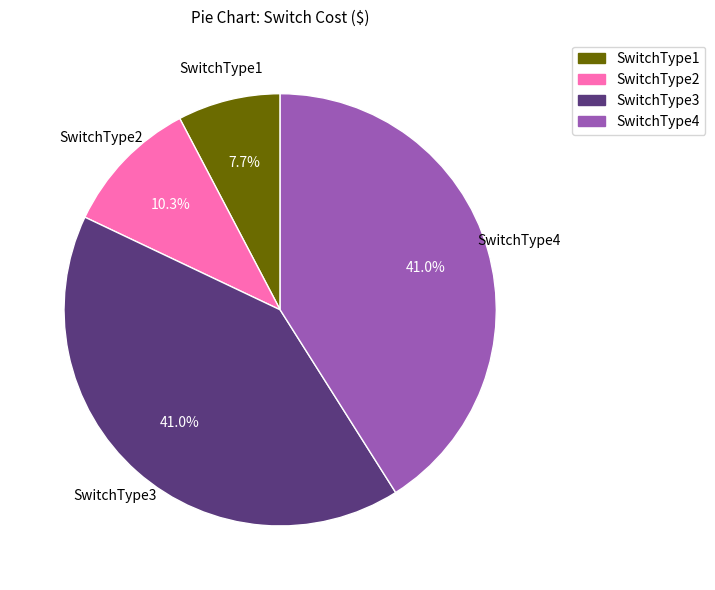

Combined, do SwitchType3 and SwitchType2 account for over 50%?

Yes